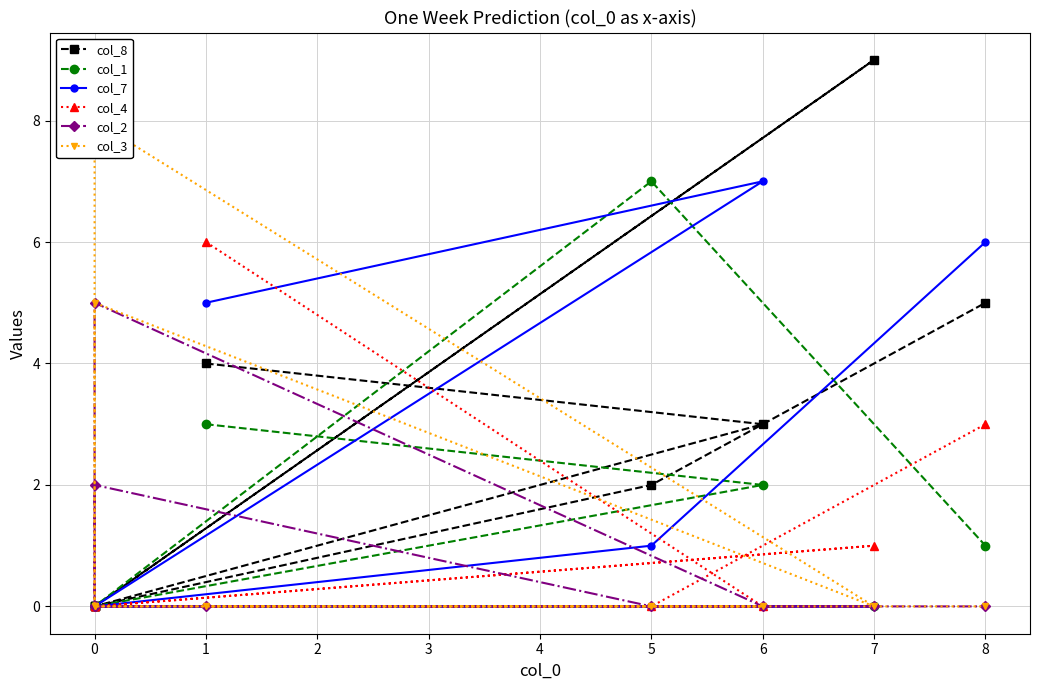

Is it true that col_8 equals 2 at 1?

False